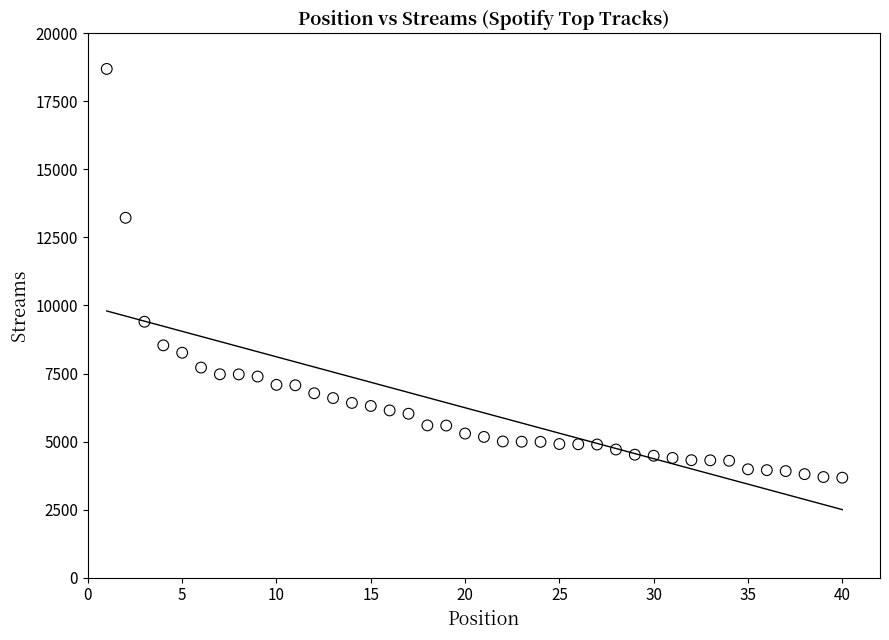

What Y value in the scatter plot is closest to 11182?

9402